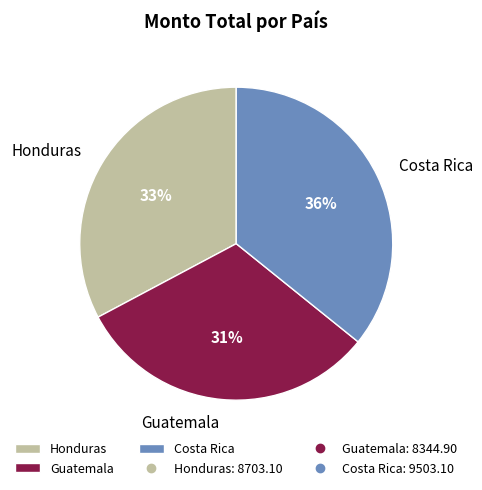

To the nearest percent, what portion does Costa Rica represent?

36%